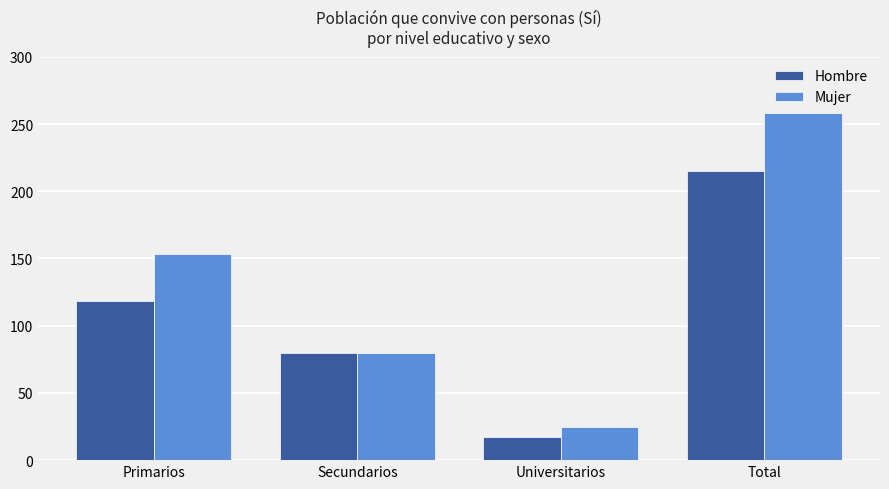

What are all the series names shown in the legend?

Hombre, Mujer